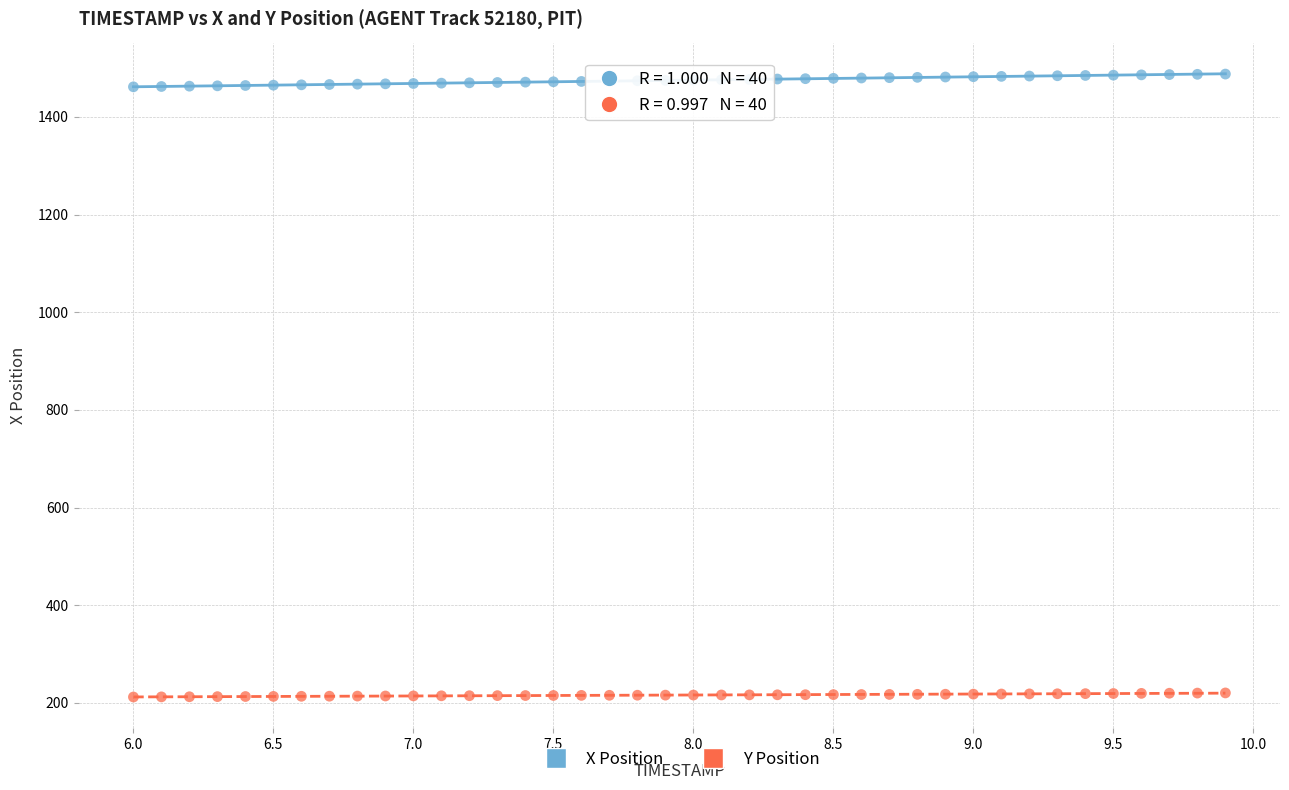

Which series has the largest Y range (max minus min)?

X Position